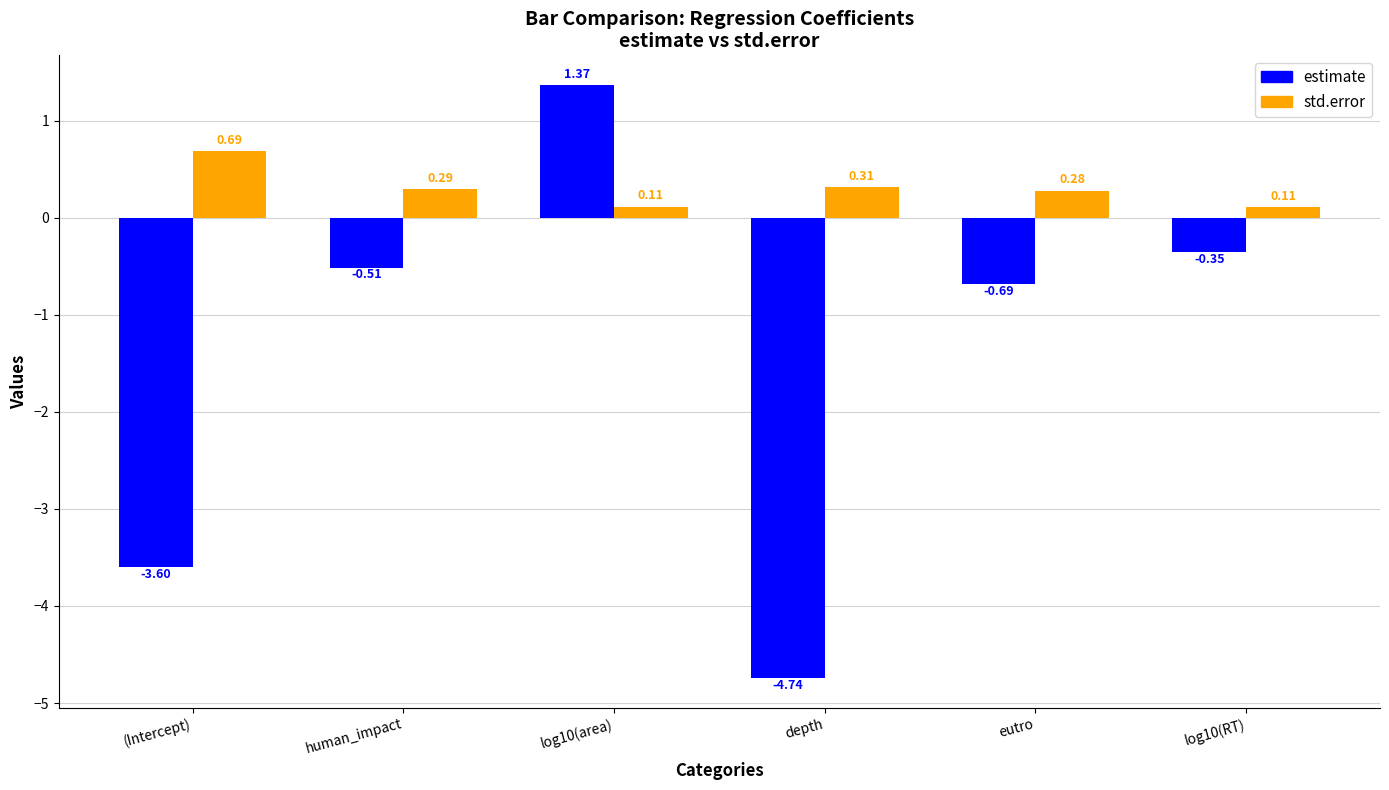

Count the std.error values in the range 0 to 1.

6